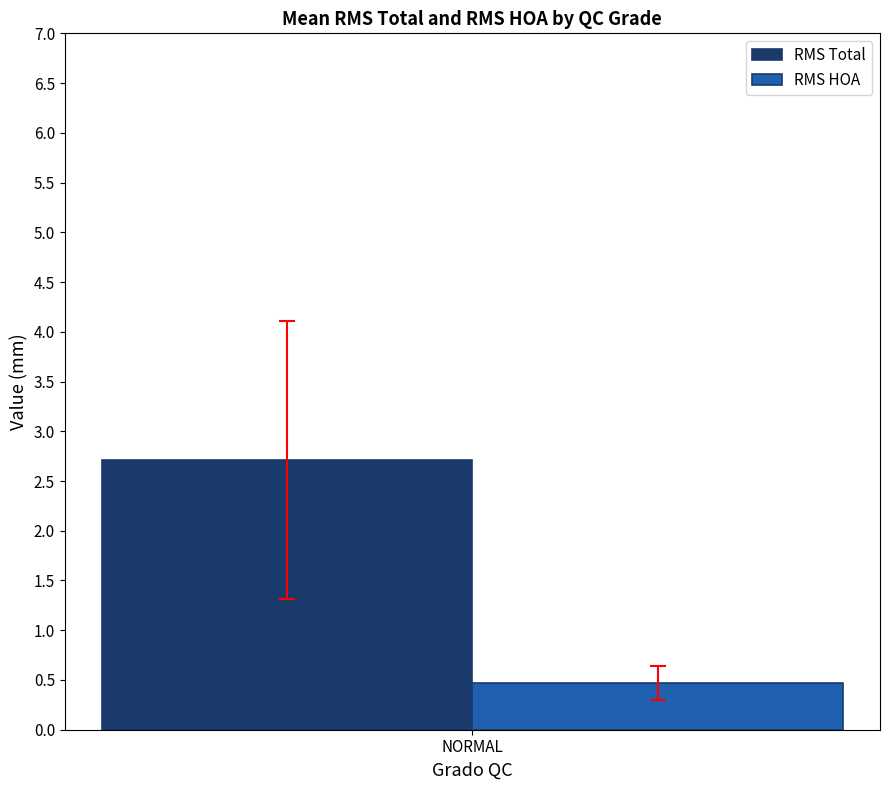

Reading left to right, list all the values displayed in this chart.

RMS Total: NORMAL=2.7
RMS HOA: NORMAL=0.5